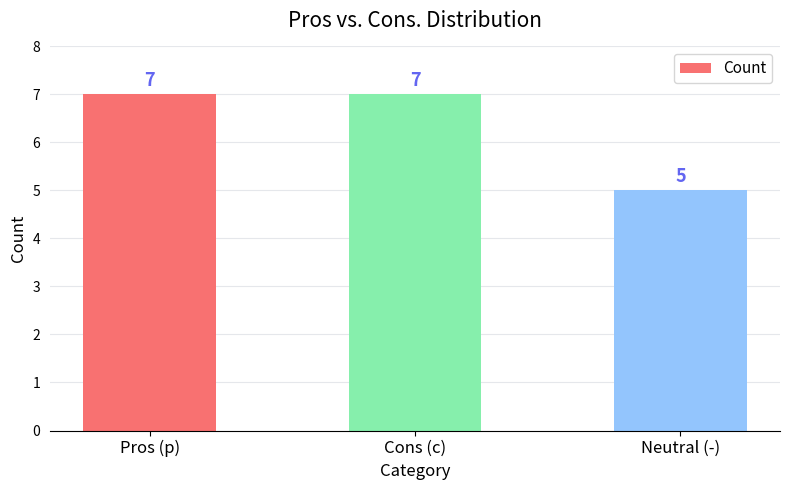

What is the average value?

6